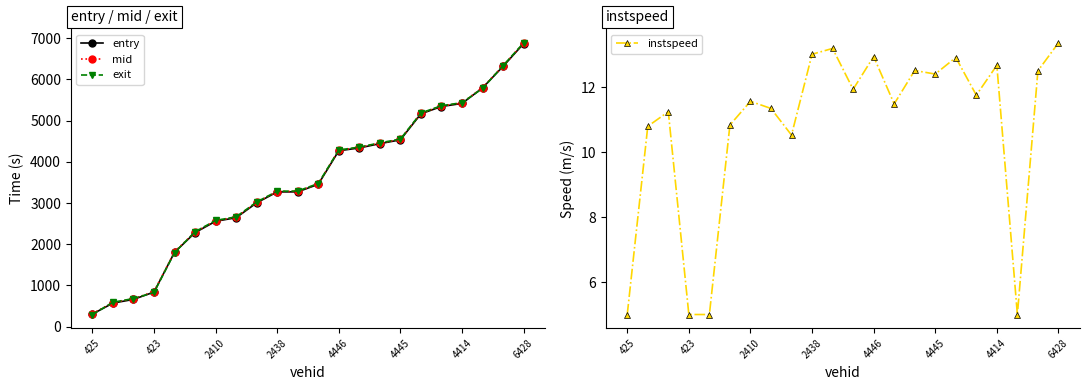

How many data points in instspeed are less than 11?

7